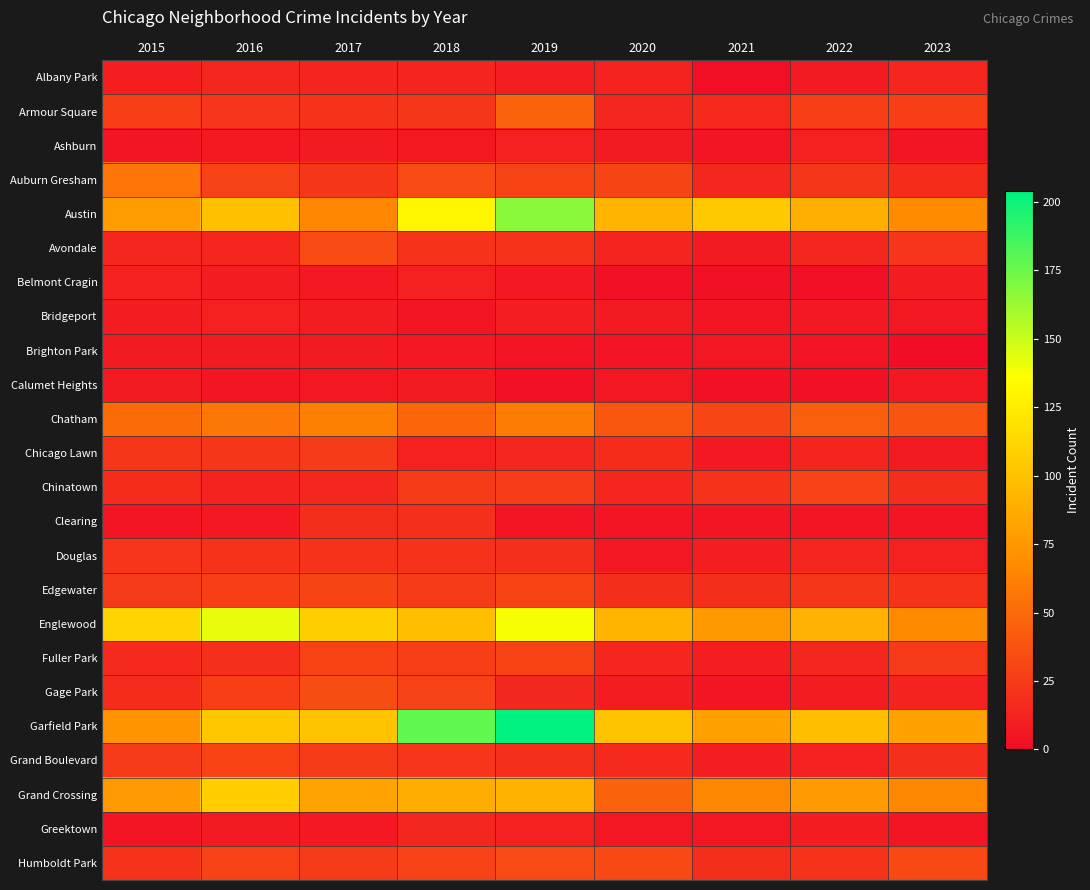

What is the total value across all series at 2015?

709